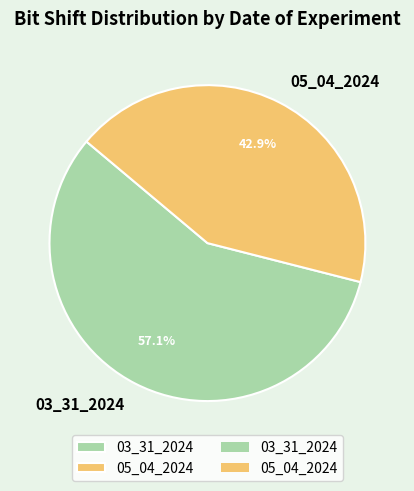

What is the ratio of the value at 03_31_2024 to the value at 05_04_2024?

1.3